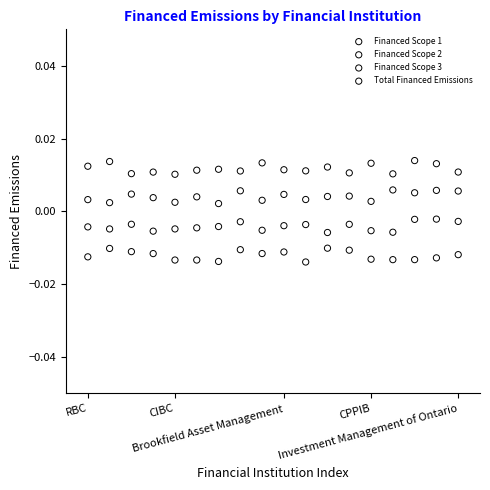

Which series reaches the minimum Y coordinate?

Financed Scope 1